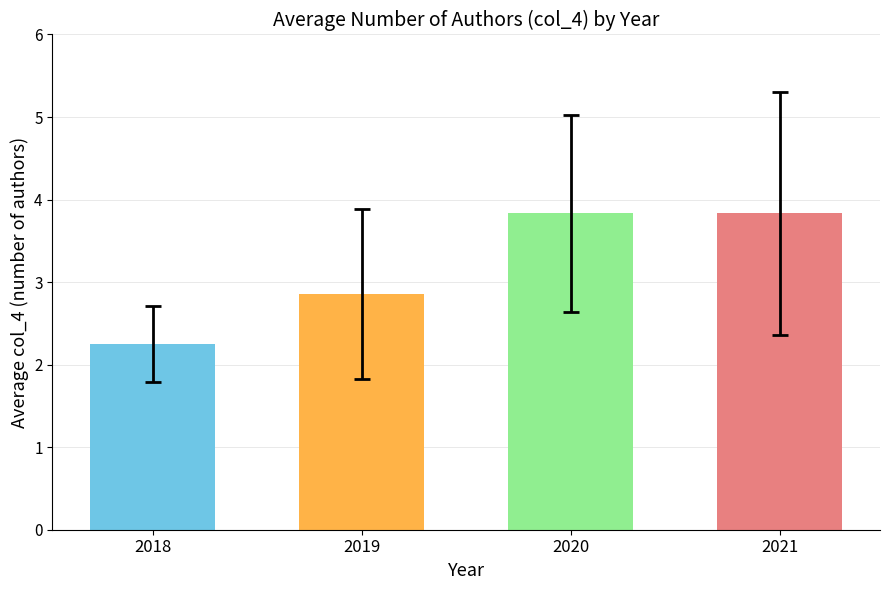

The value at 2020 is 5.5. True or false?

False